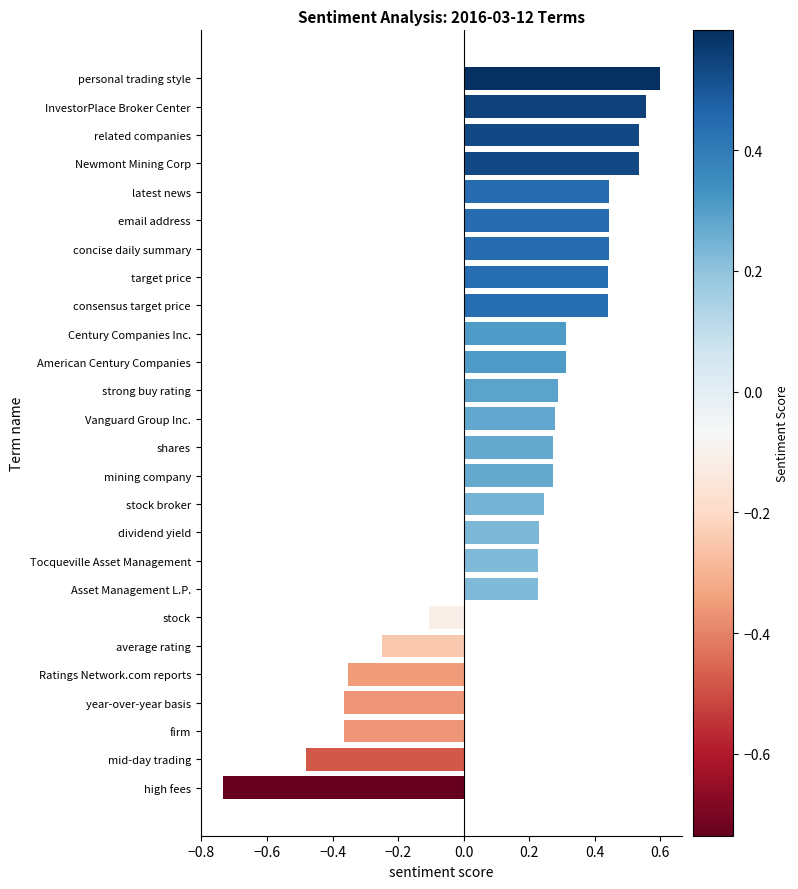

True or false: the data shows 0.2 at American Century Companies.

False